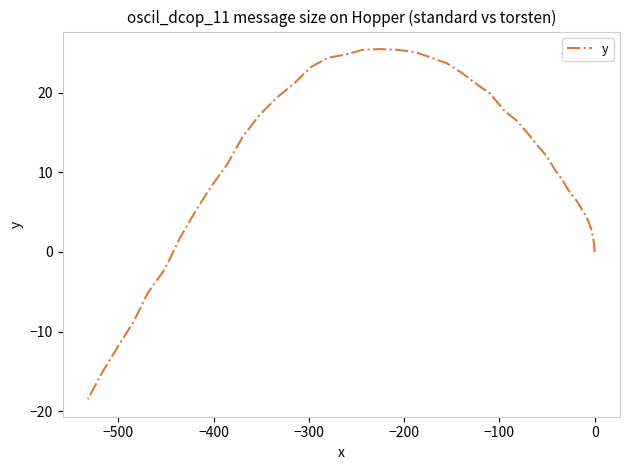

How many negative values are there?

6